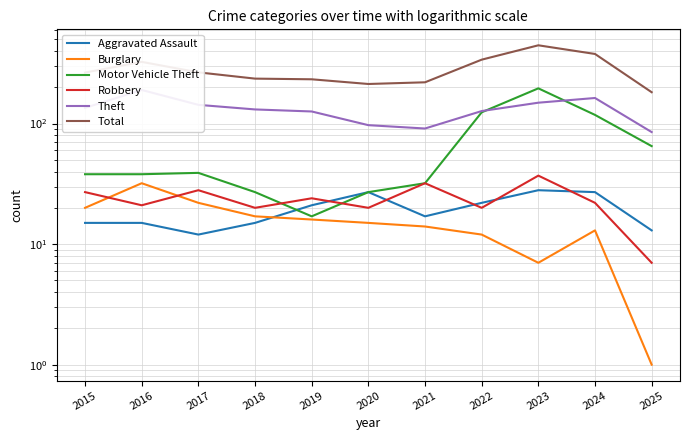

At which category does Aggravated Assault reach its first local valley?

2017